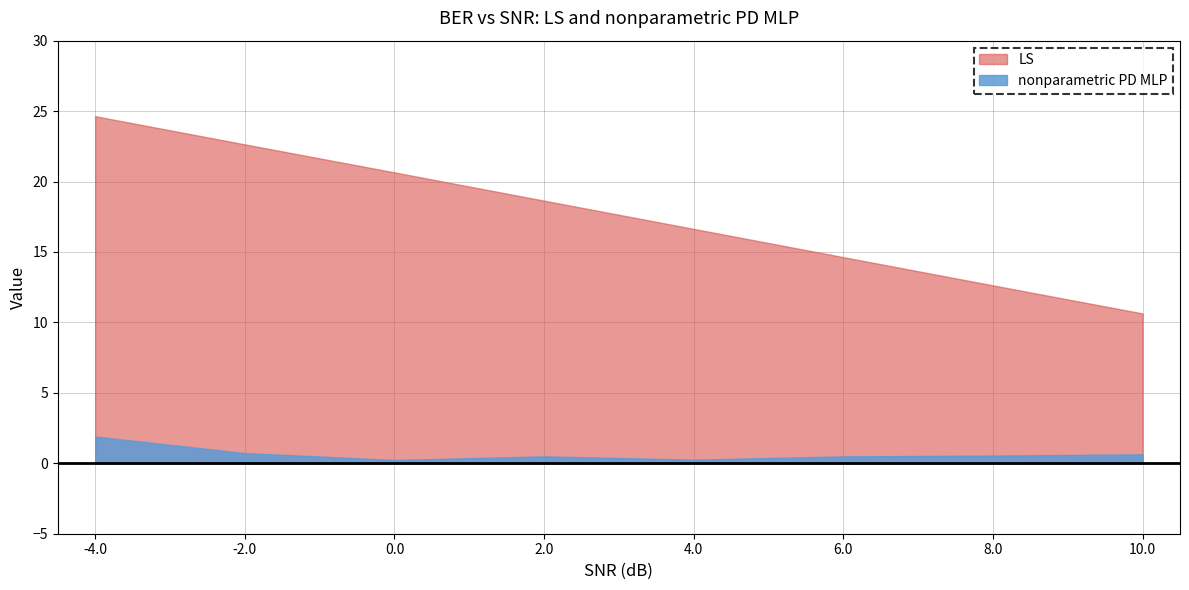

What is the difference between the highest and lowest values at 0.0?

20.4